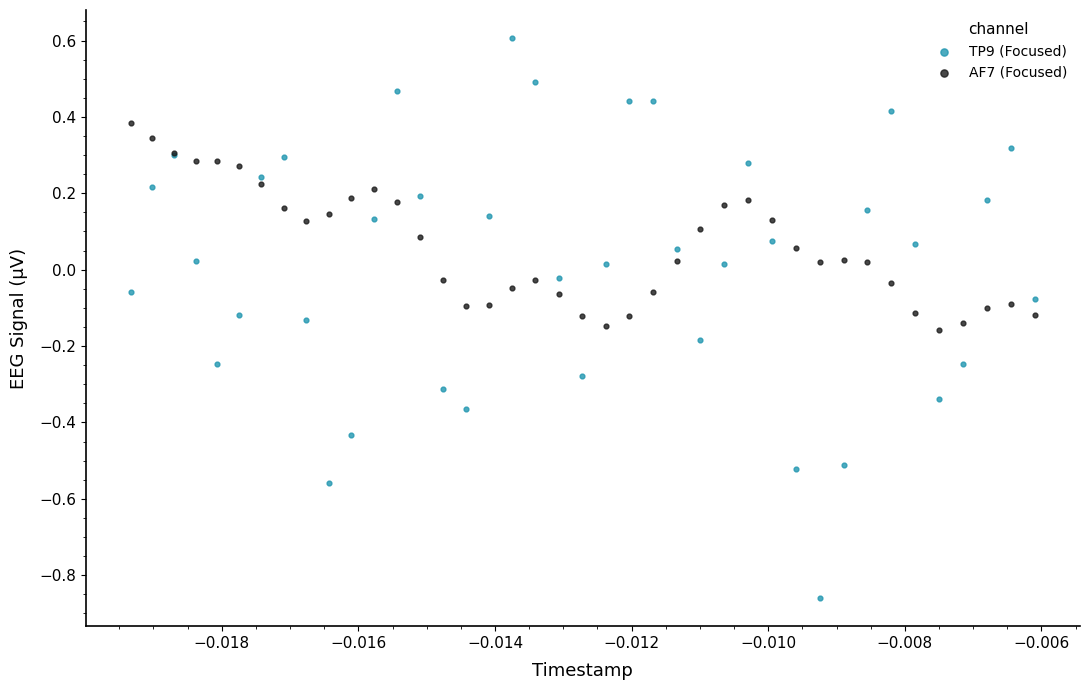

Which series contains the highest Y value?

TP9 (Focused)